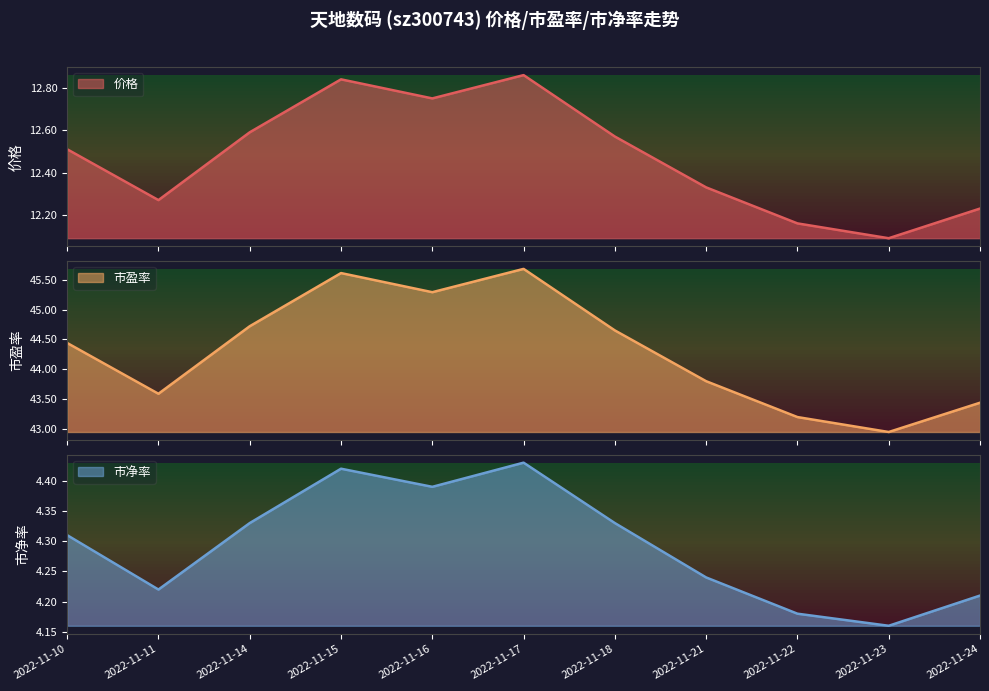

True or false: 市盈率 and 价格 cross at least once.

False